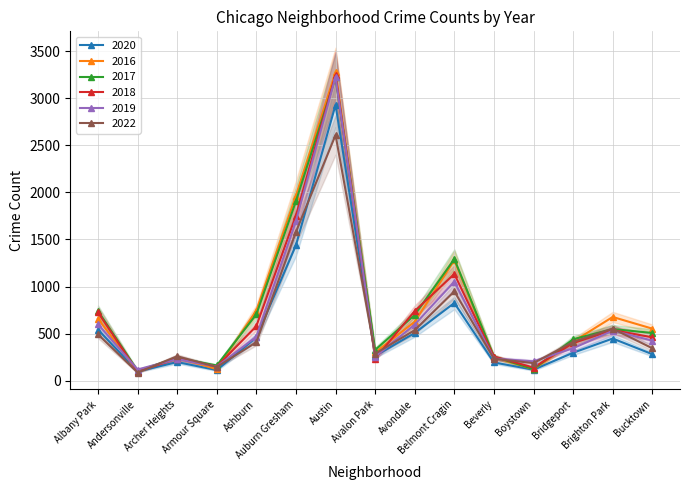

What is the value of the 2016 point at the 3rd from the left?

244